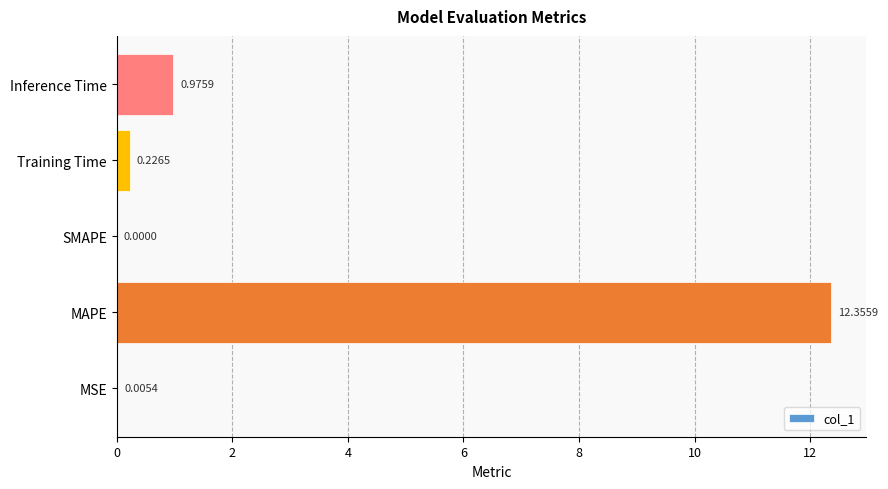

At which category does the chart reach its peak across all series?

MAPE